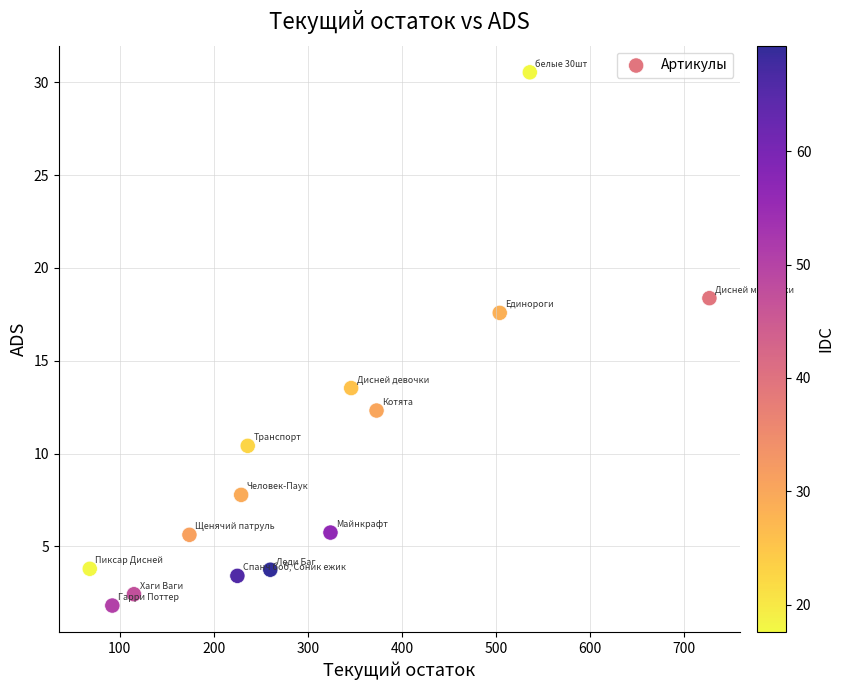

What is the range of Y values (max minus min)?

28.7